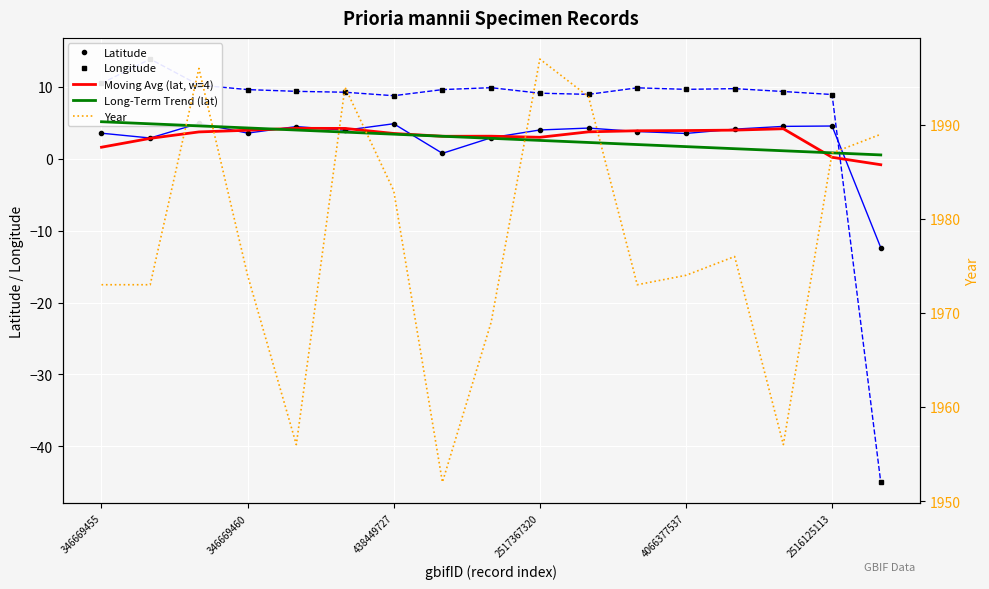

What is the total value across all series at 346669460?

1997.5